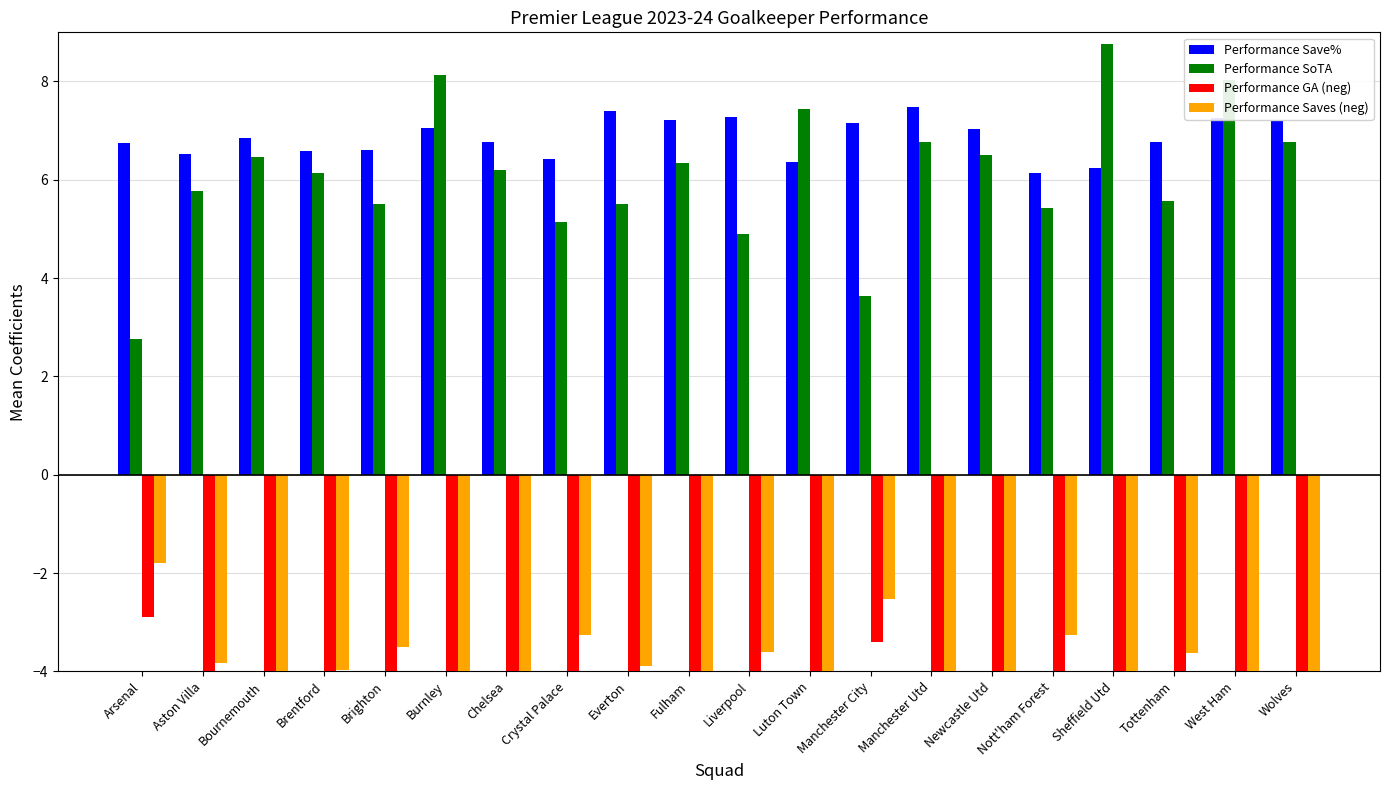

At how many categories does at least one series exceed -8?

20